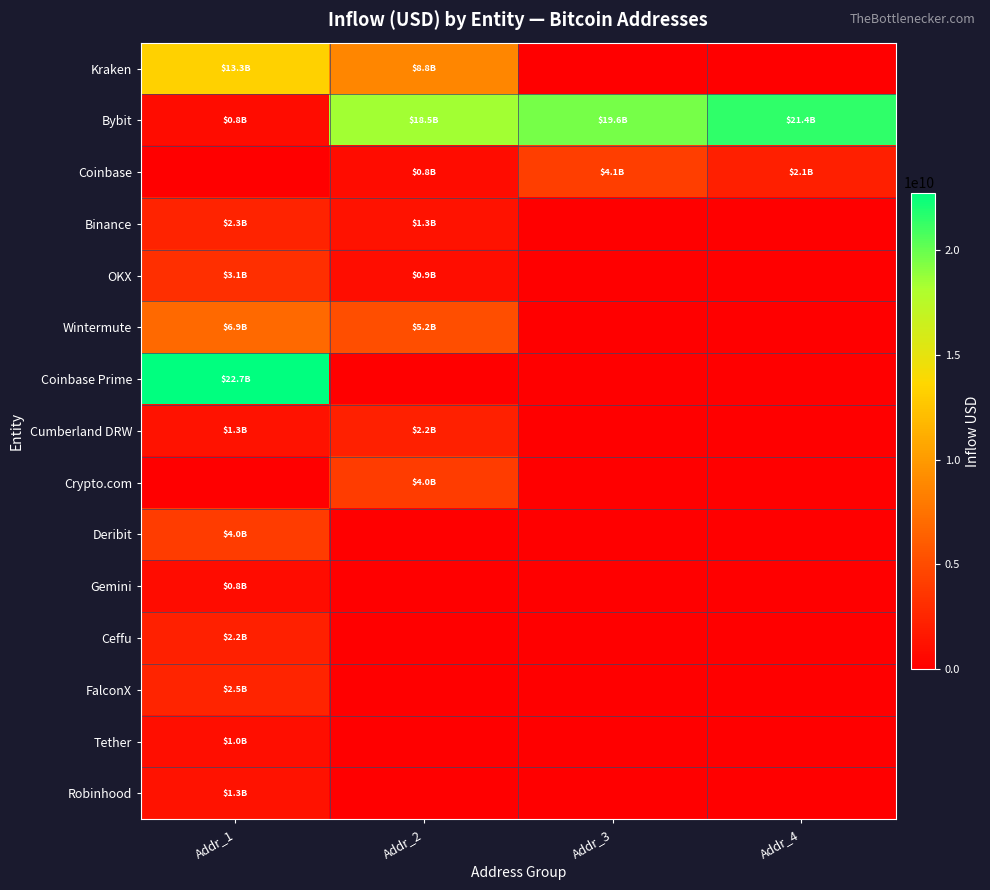

At Addr_3, list the series in order from smallest to largest.

Kraken, Binance, OKX, Wintermute, Coinbase Prime, Cumberland DRW, Crypto.com, Deribit, Gemini, Ceffu, FalconX, Tether, Robinhood, Coinbase, Bybit